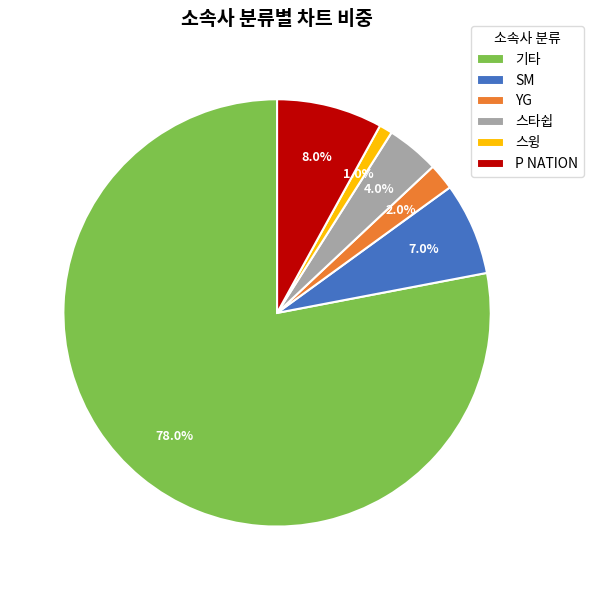

What is the largest slice in the pie chart?

기타